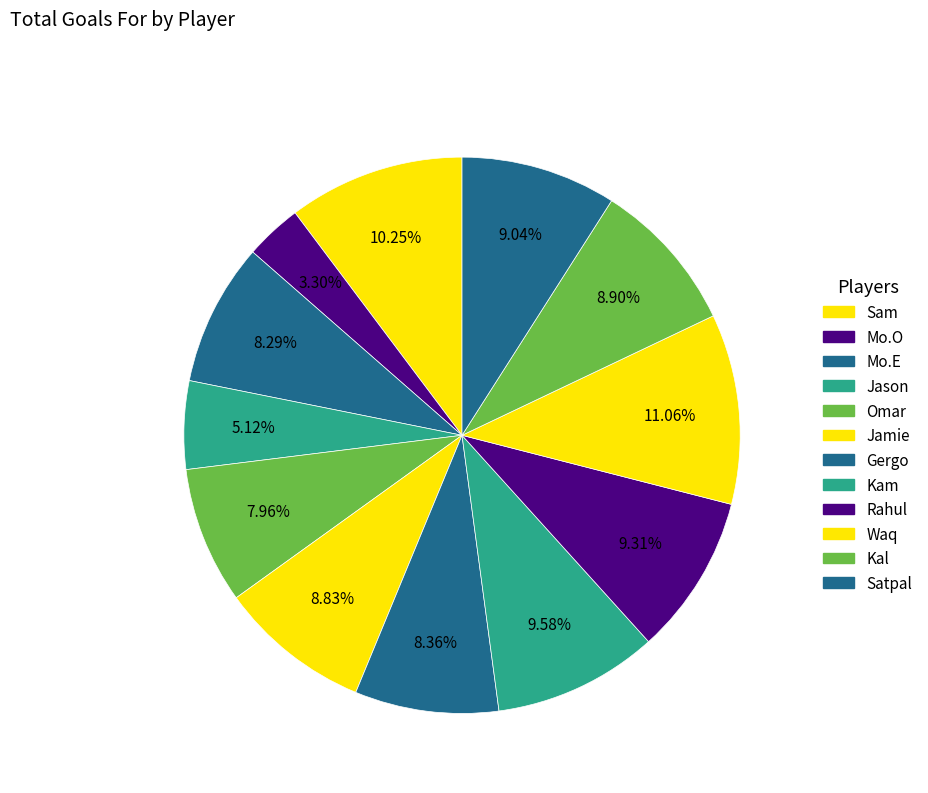

Rank the categories by value from lowest to highest.

Mo.O, Jason, Omar, Mo.E, Gergo, Jamie, Kal, Satpal, Rahul, Kam, Sam, Waq